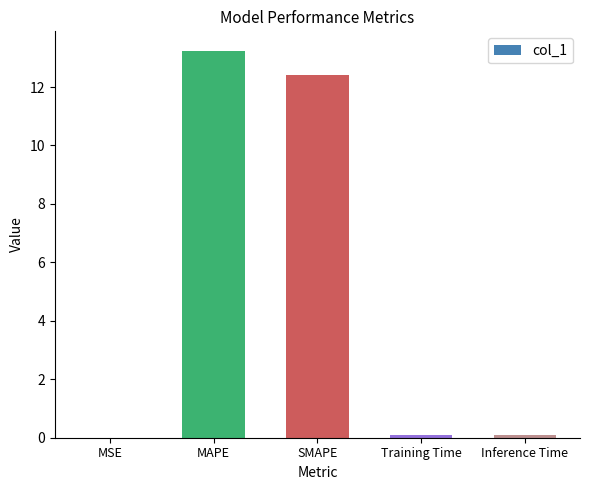

True or false: the data shows 13.2 at MAPE.

True